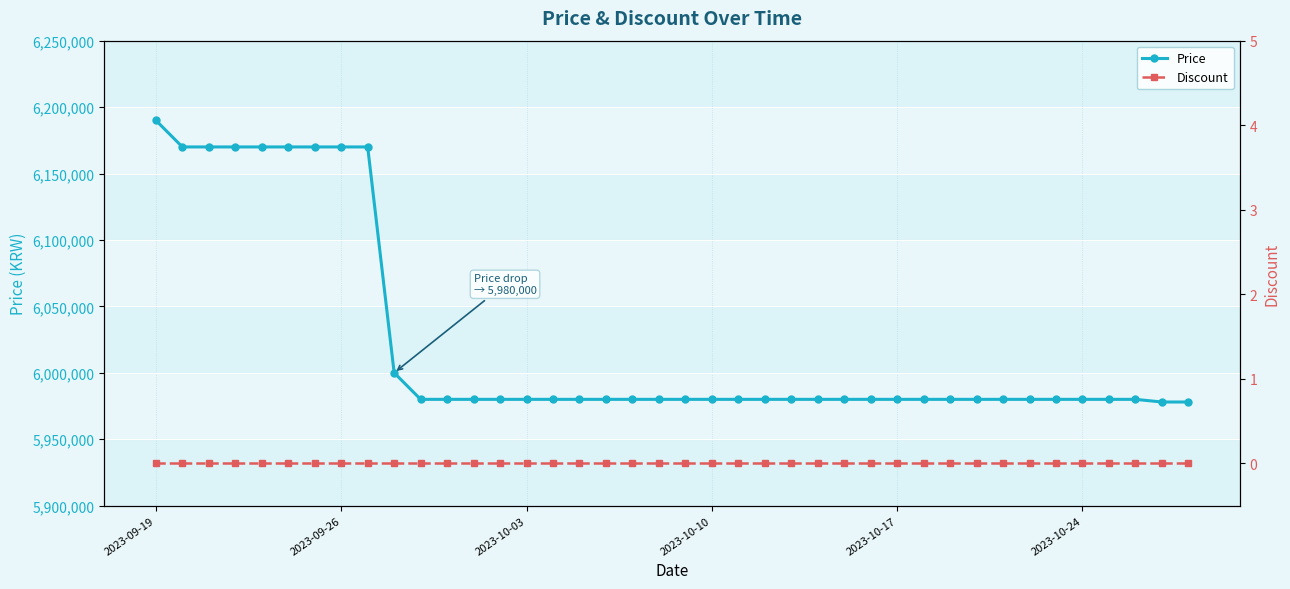

At which category is the sum across all series the highest?

2023-09-19